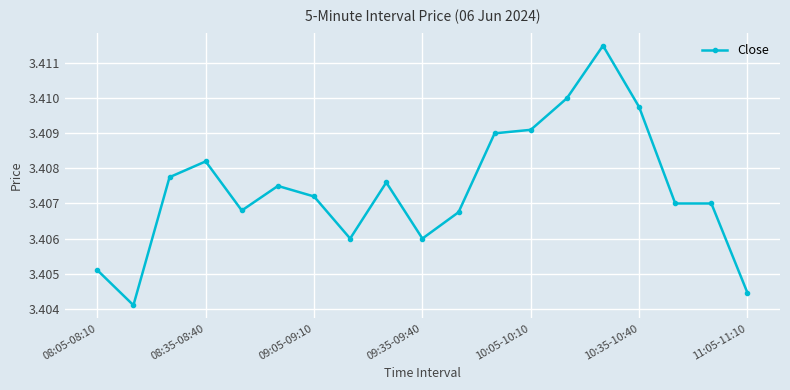

Count the values in the range 3 to 4.

19